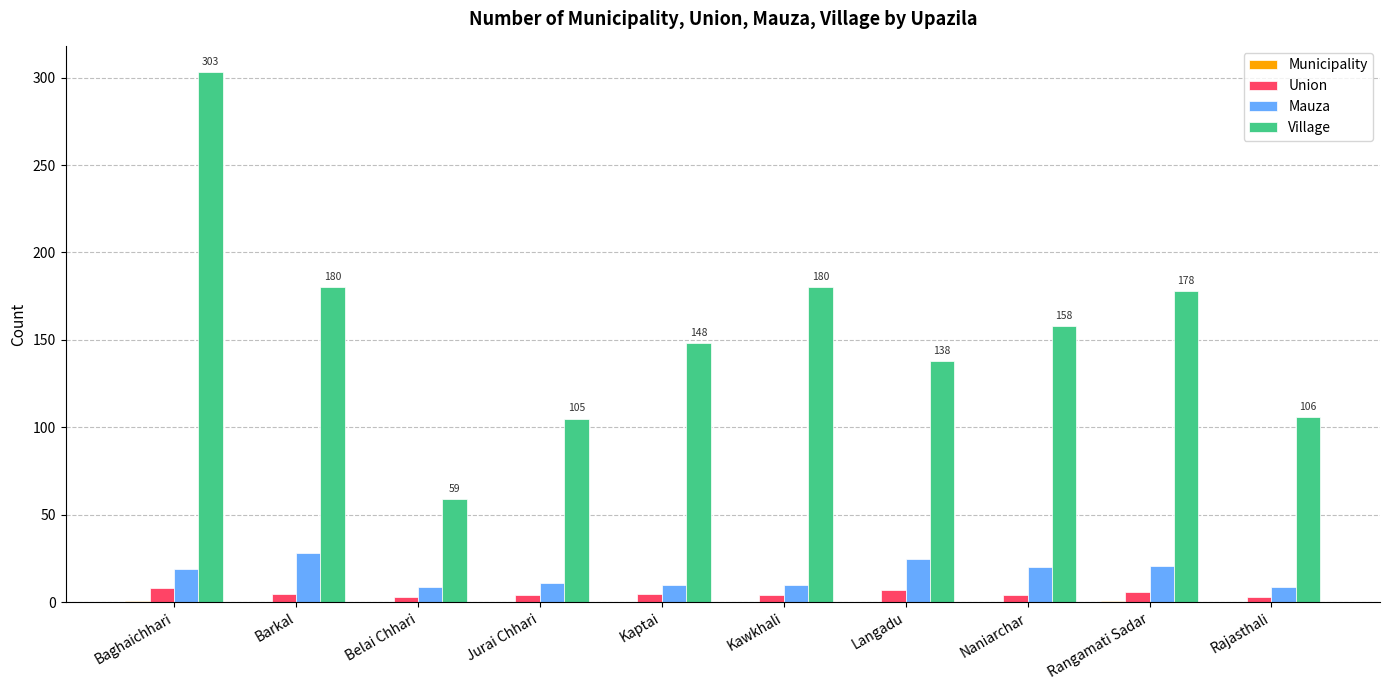

Are the bars horizontal?

No